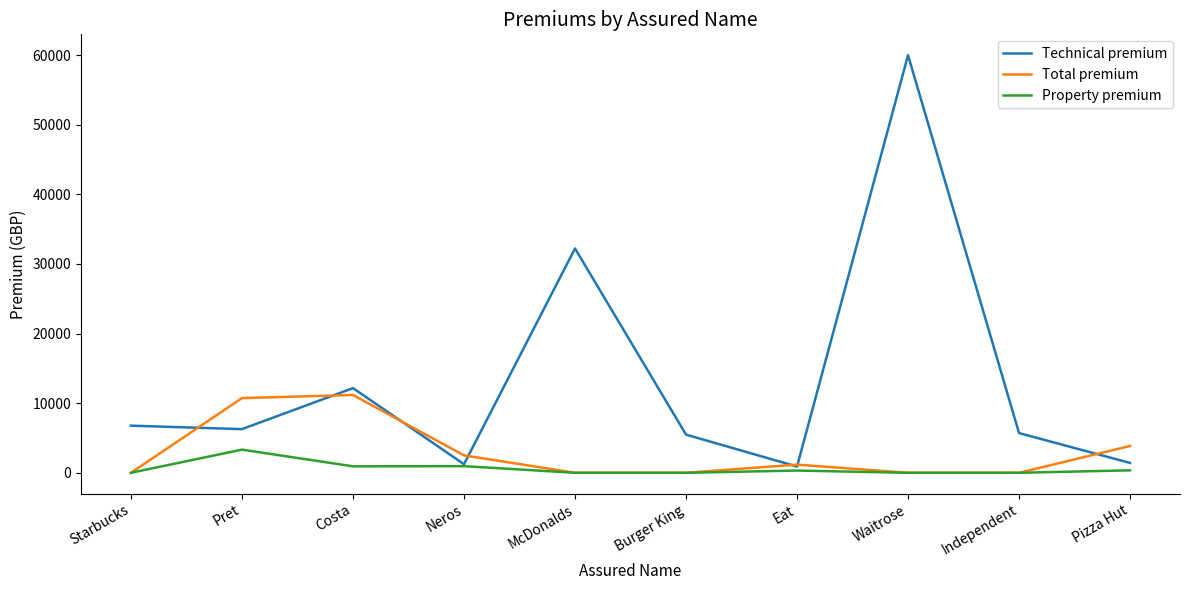

Which label corresponds to the largest value in the chart?

Waitrose